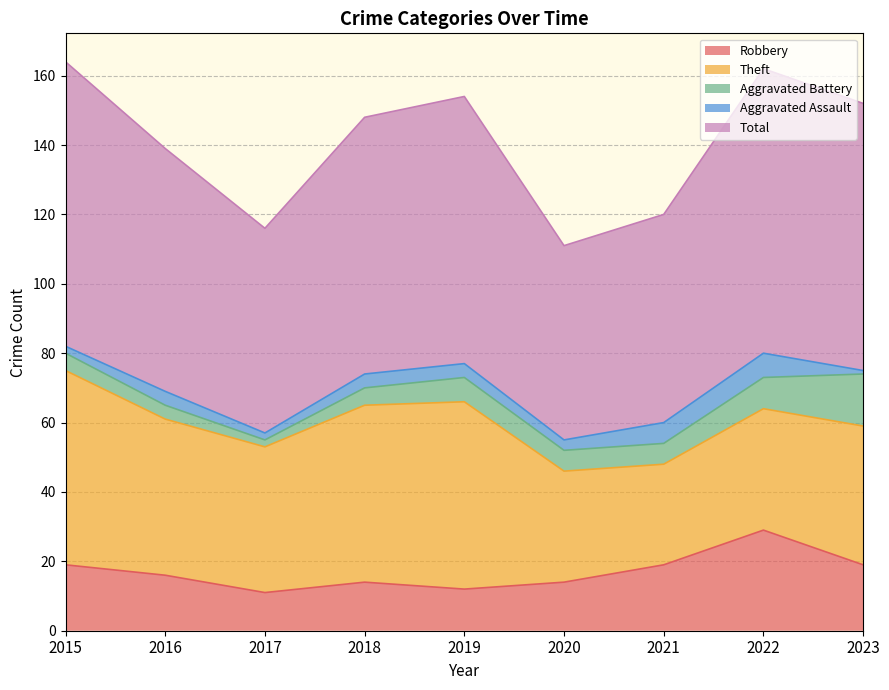

How many interior local peaks does the Total series have?

2